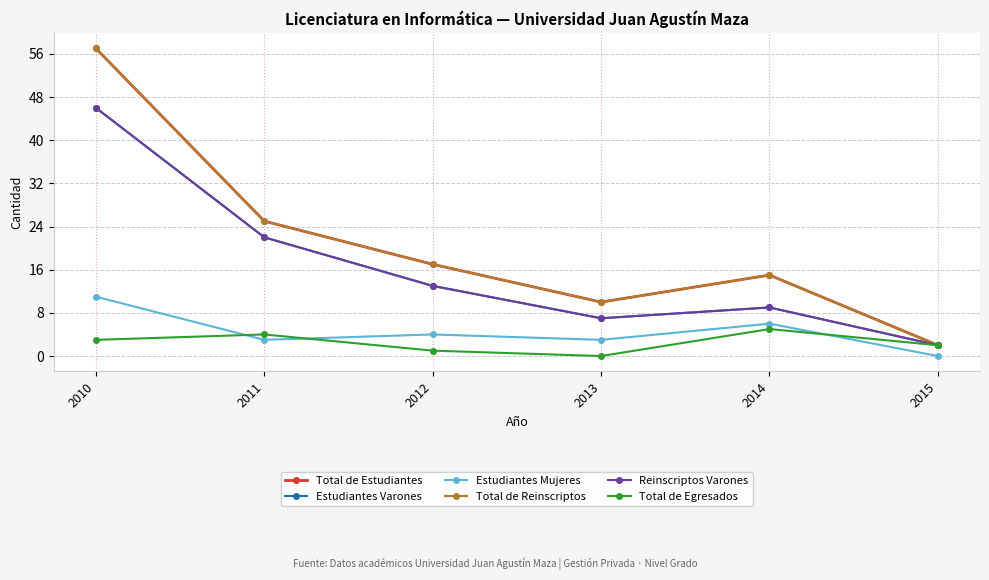

What is the total value across all series at 2010?

220